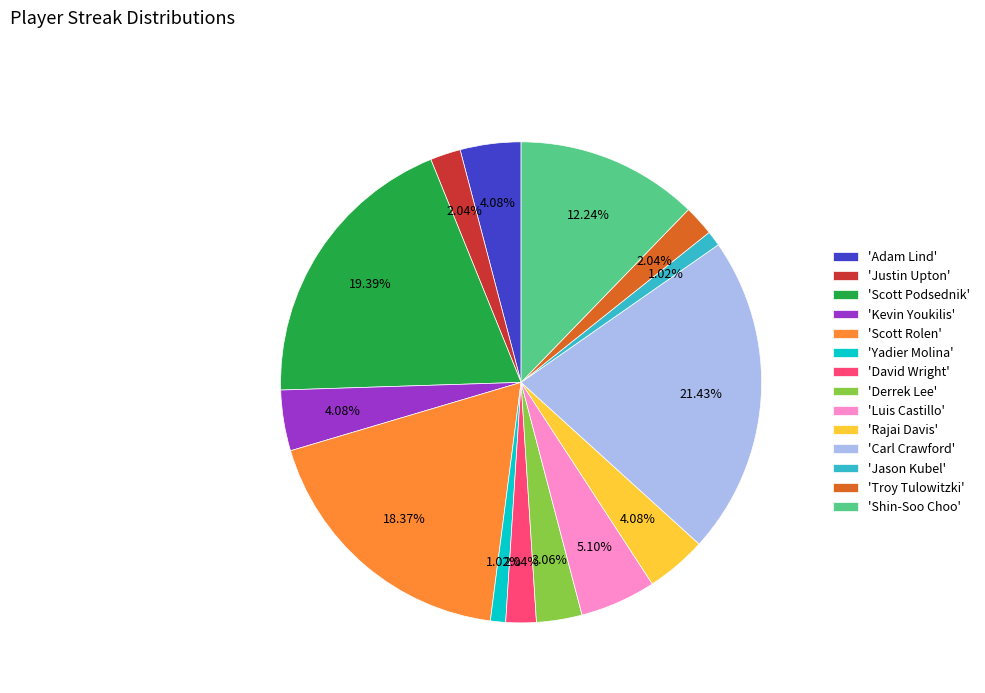

How many segments does this pie chart have?

14